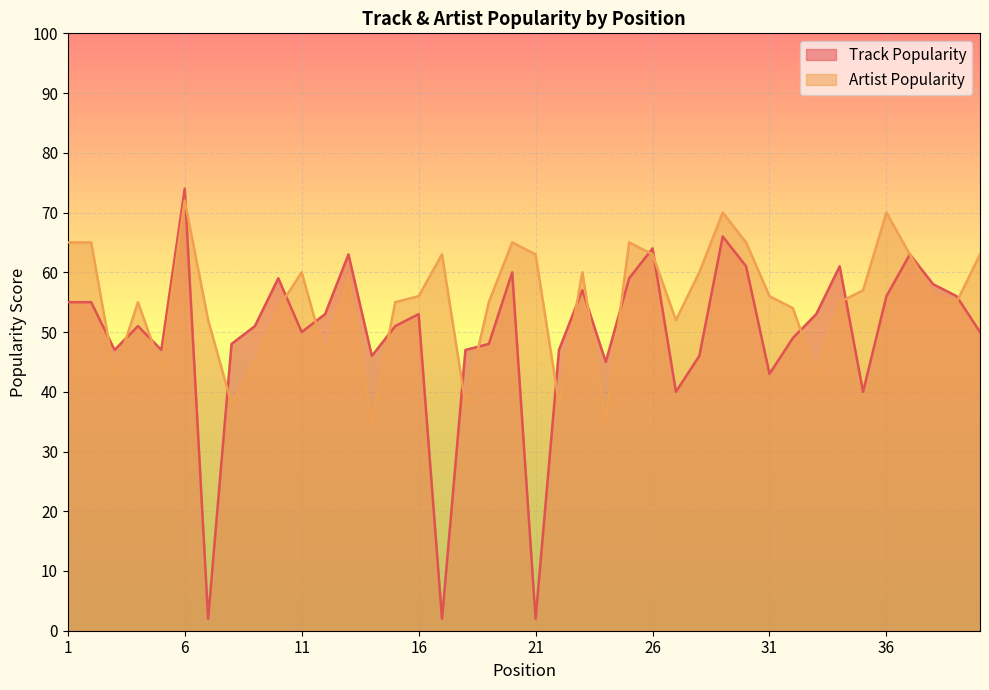

At which label does Track Popularity first exceed 51?

1